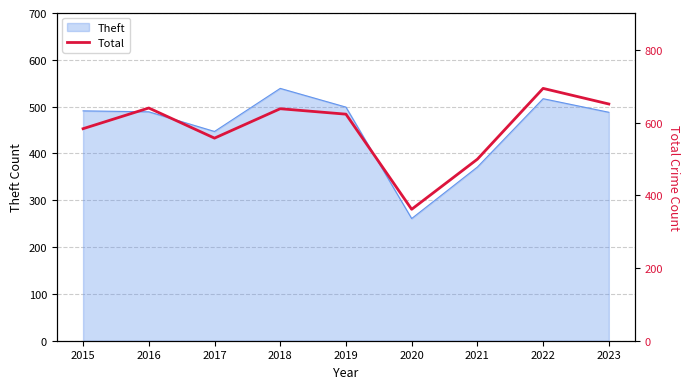

Where is the first local minimum?

2017